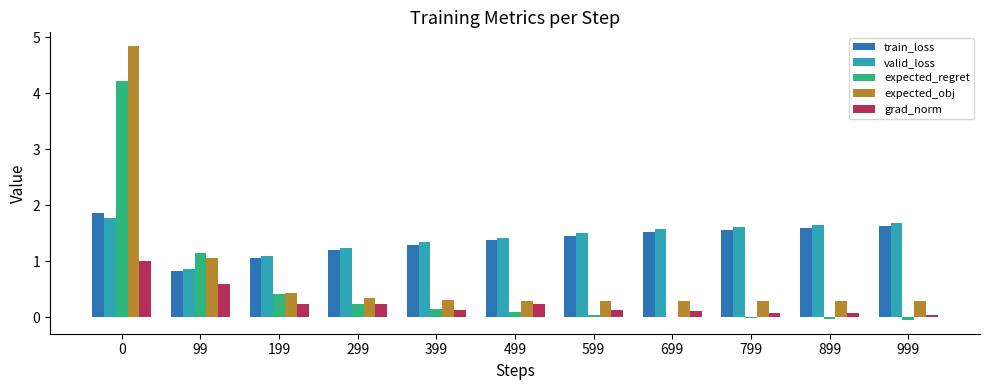

What is the greatest value displayed?

4.8